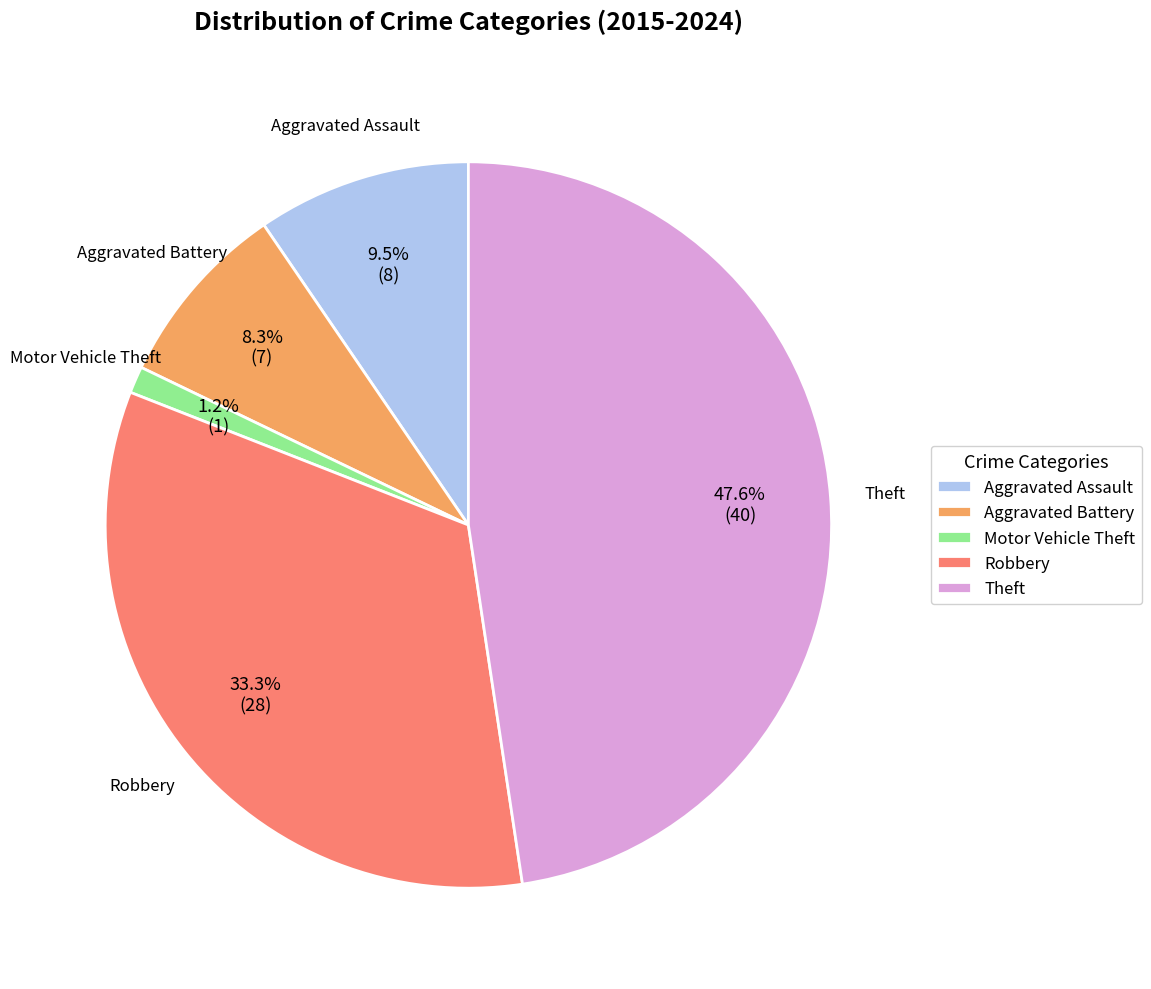

How many slices are in this pie chart?

5